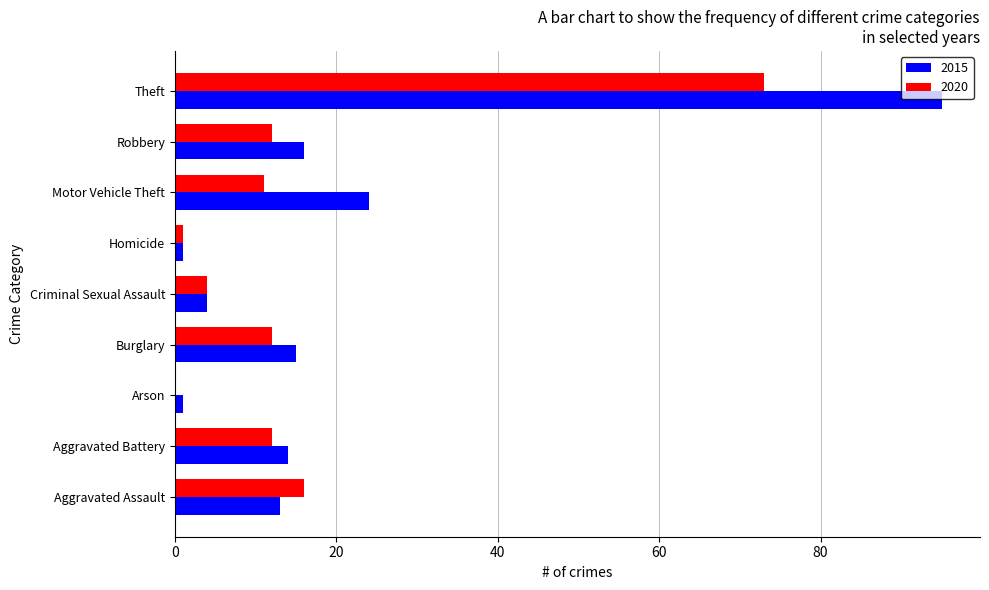

What is the highest value of the 2020 series?

73